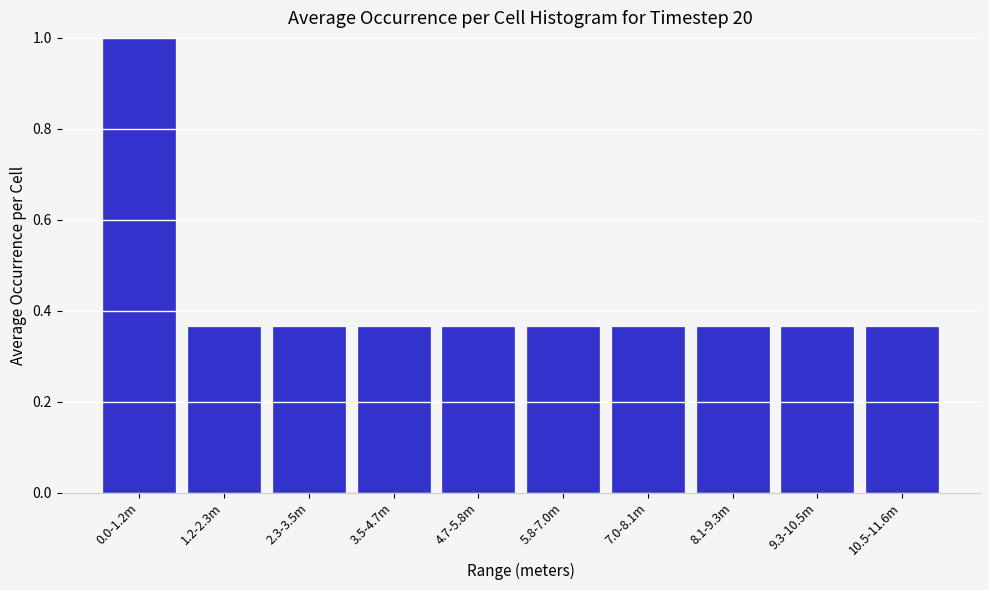

Is it true that the value at 0.0-1.2m is 1.0?

True